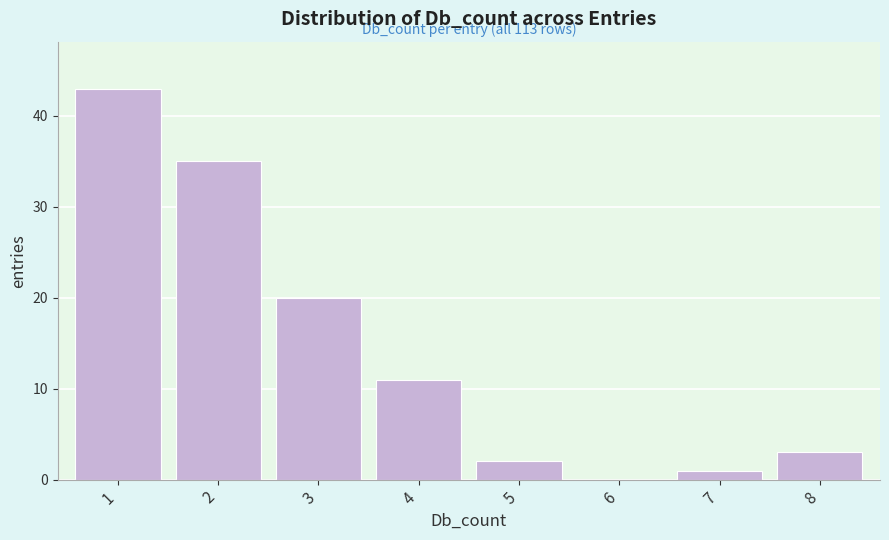

Reading left to right, list all the values displayed in this chart.

1=43	2=35	3=20	4=11	5=2	6=0	7=1	8=3